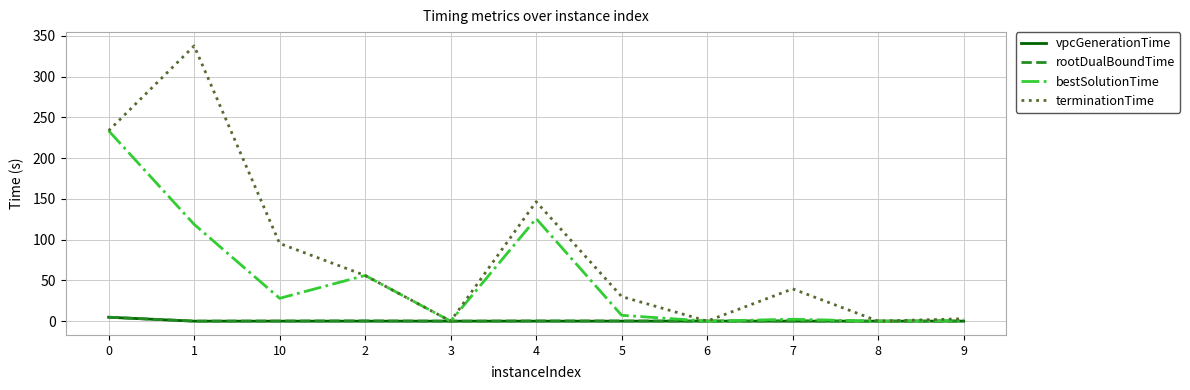

The rootDualBoundTime series shows 0.3 at 10. True or false?

True